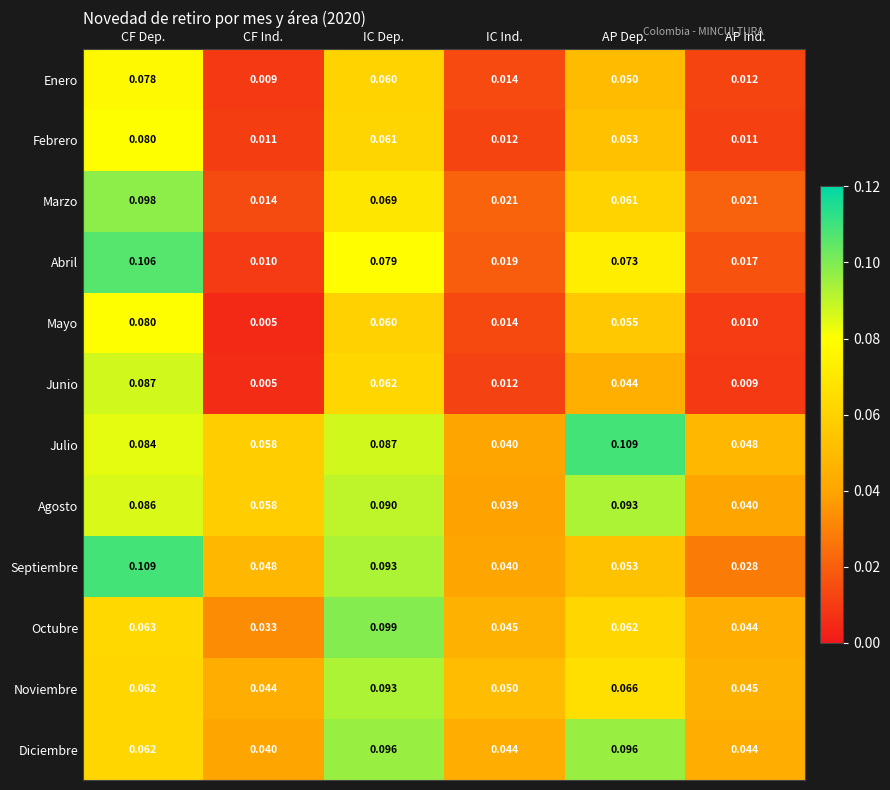

How many data points does each series have?

6